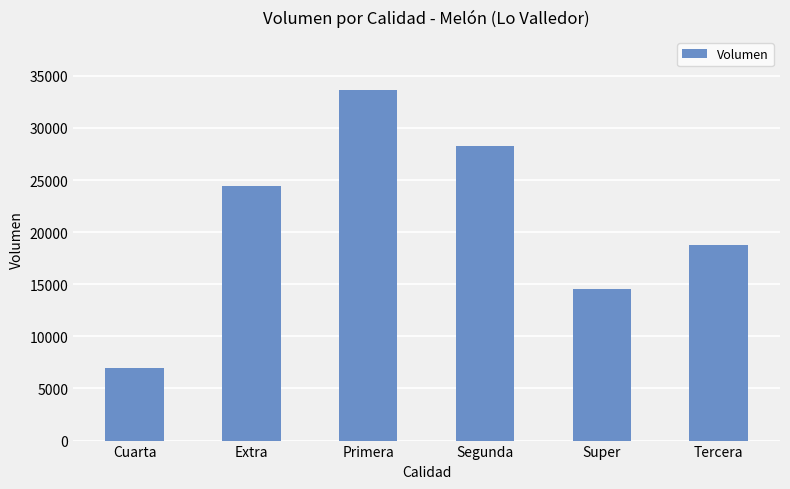

Is it true that the value at Segunda is 28270?

True